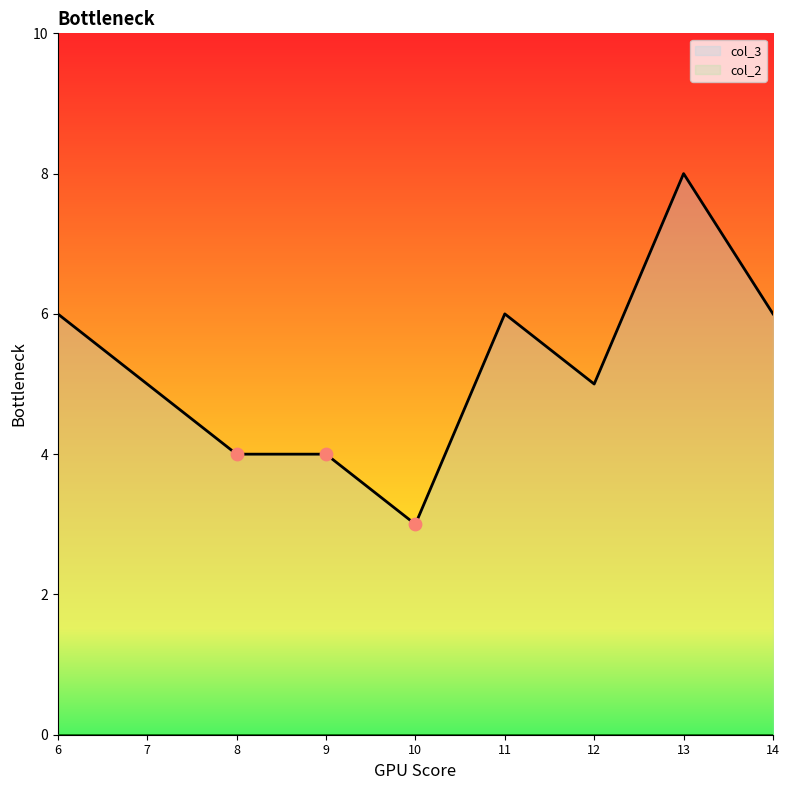

Between 13 and 7, which is larger?

13